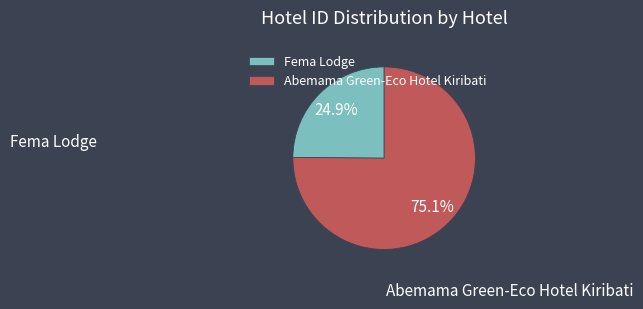

How many segments does this pie chart have?

2